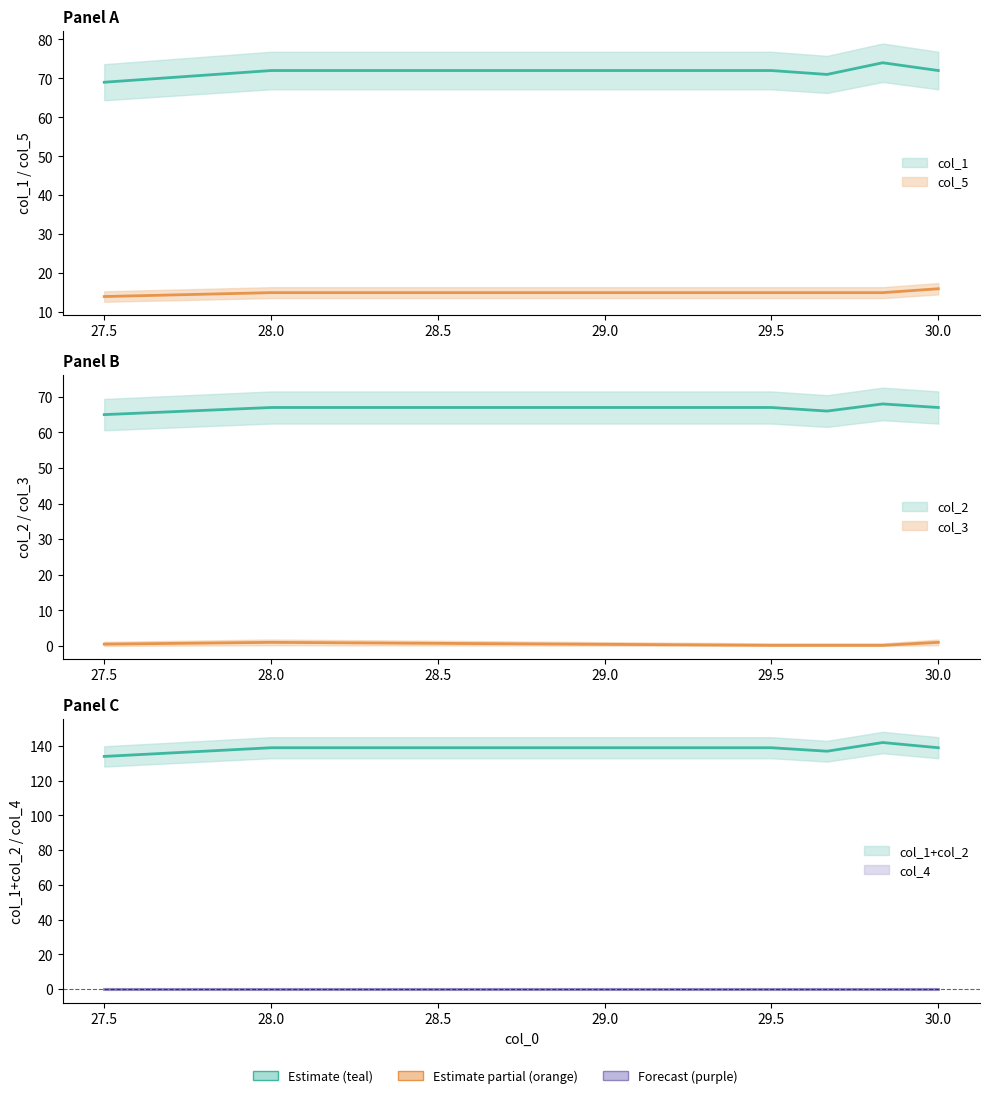

Does the chart have visible grid lines?

No